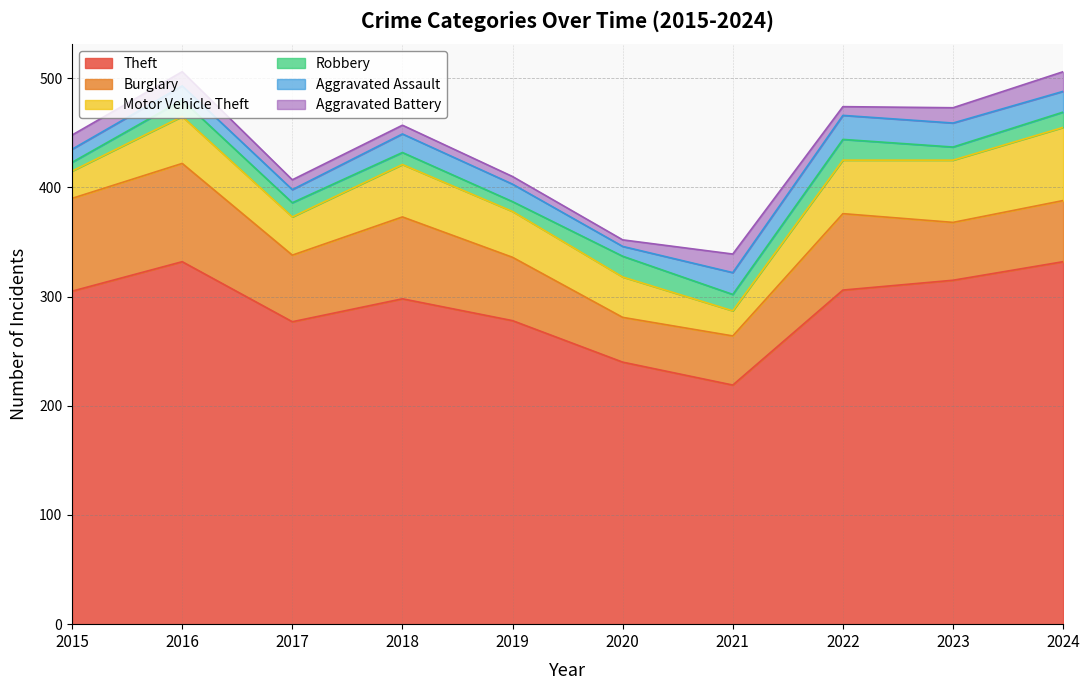

At which category is the sum across all series the highest?

2016